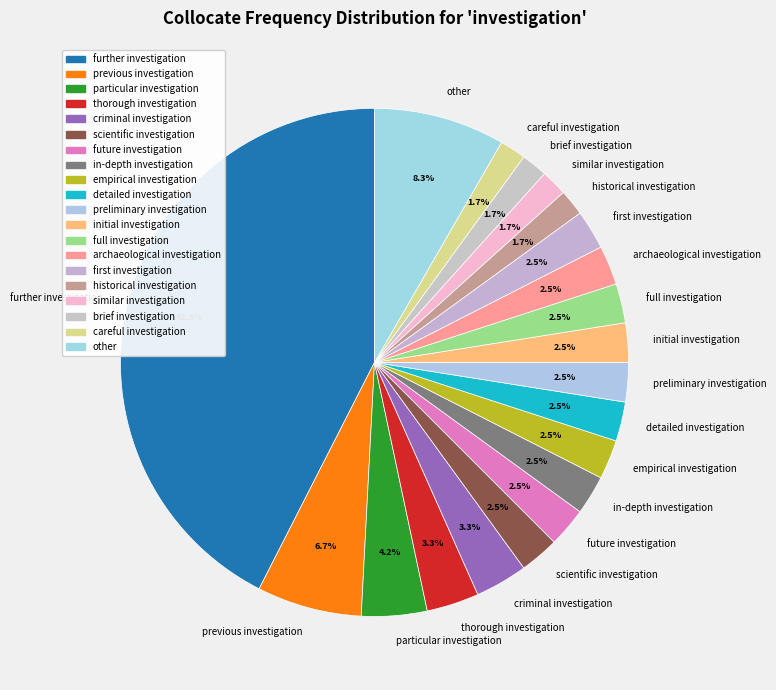

To the nearest percent, what is the combined percentage of further investigation and in-depth investigation?

45%